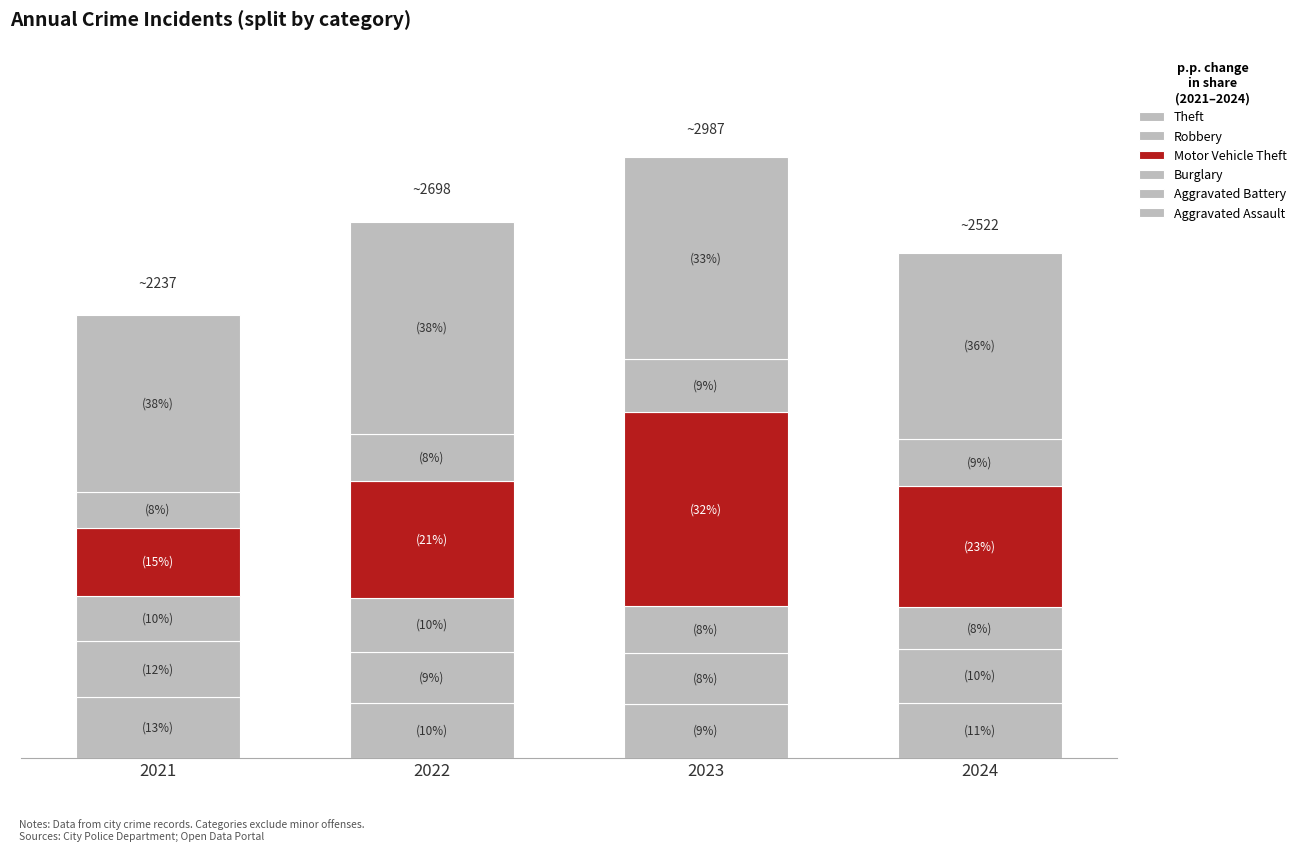

Are the bars horizontal?

No